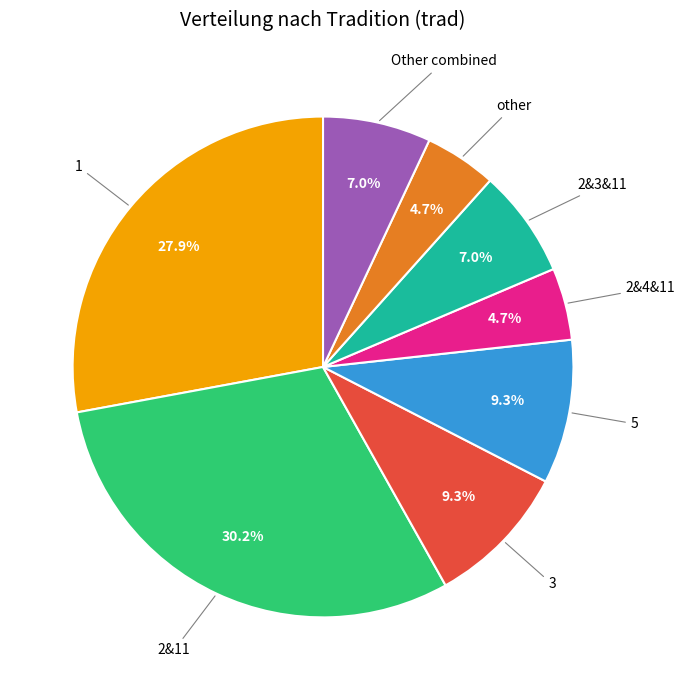

Is there a majority slice in this chart?

No